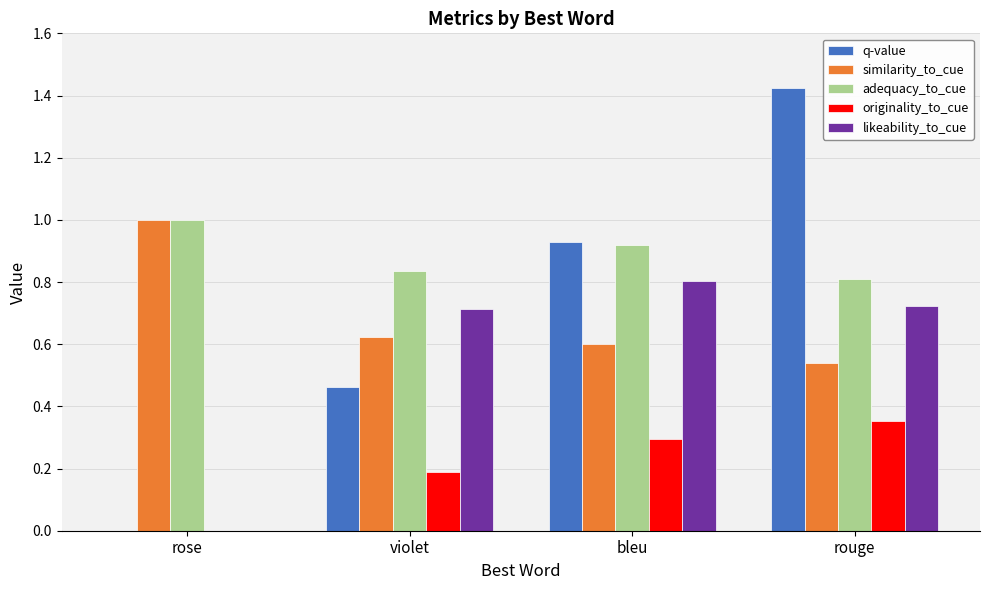

Are the bars horizontal?

No